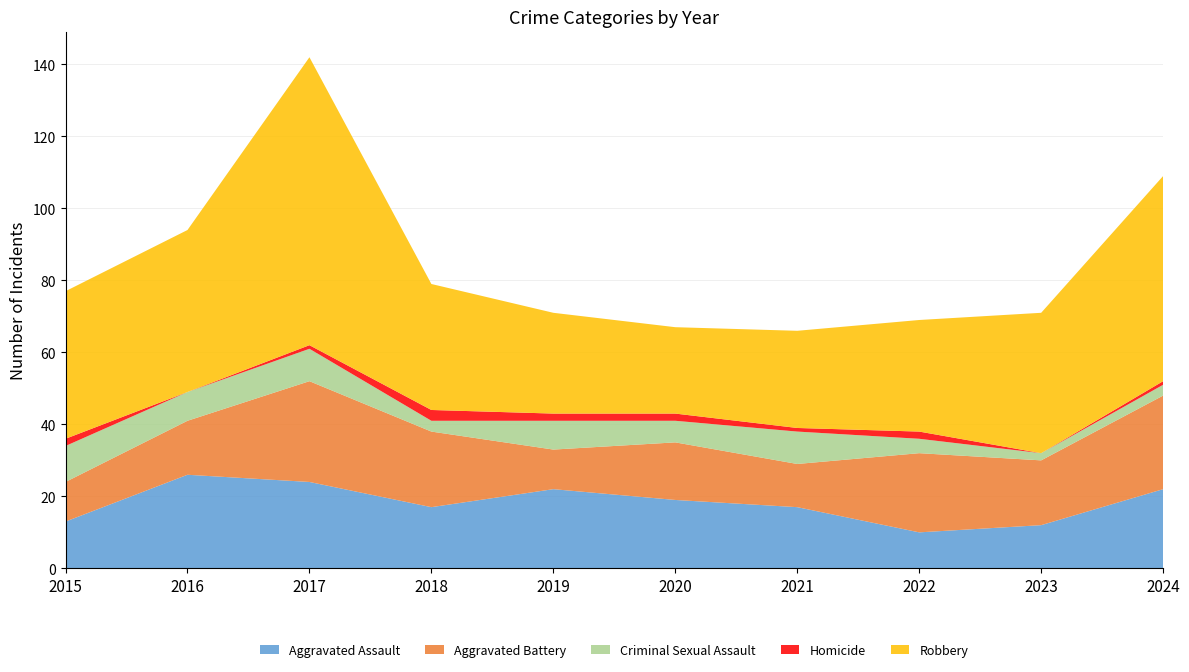

Reading left to right, extract all data points from this chart.

Aggravated Assault: 2015=13	2016=26	2017=24	2018=17	2019=22	2020=19	2021=17	2022=10	2023=12	2024=22
Aggravated Battery: 2015=11	2016=15	2017=28	2018=21	2019=11	2020=16	2021=12	2022=22	2023=18	2024=26
Criminal Sexual Assault: 2015=10	2016=8	2017=9	2018=3	2019=8	2020=6	2021=9	2022=4	2023=2	2024=3
Homicide: 2015=2	2016=0	2017=1	2018=3	2019=2	2020=2	2021=1	2022=2	2023=0	2024=1
Robbery: 2015=41	2016=45	2017=80	2018=35	2019=28	2020=24	2021=27	2022=31	2023=39	2024=57